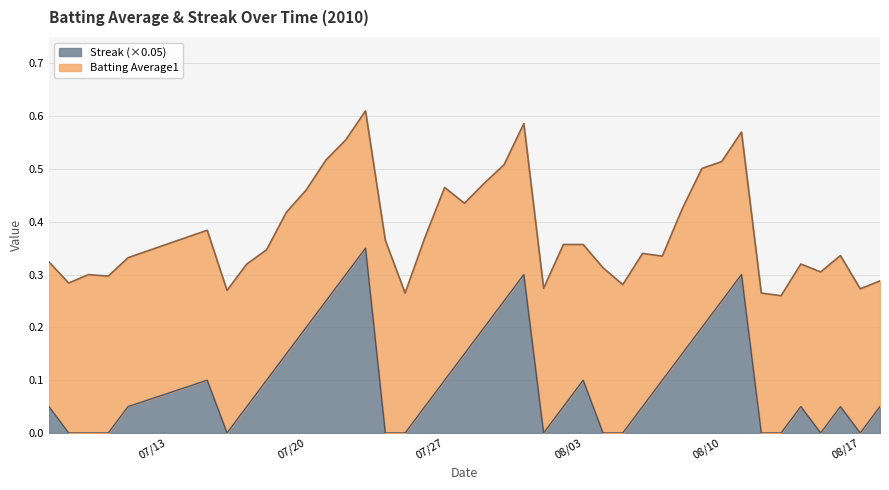

How many values exceed 0?

27